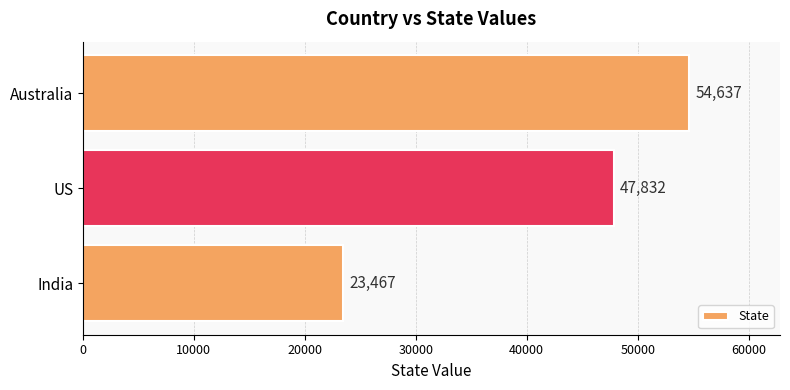

What is the change in value from India to US?

+24365